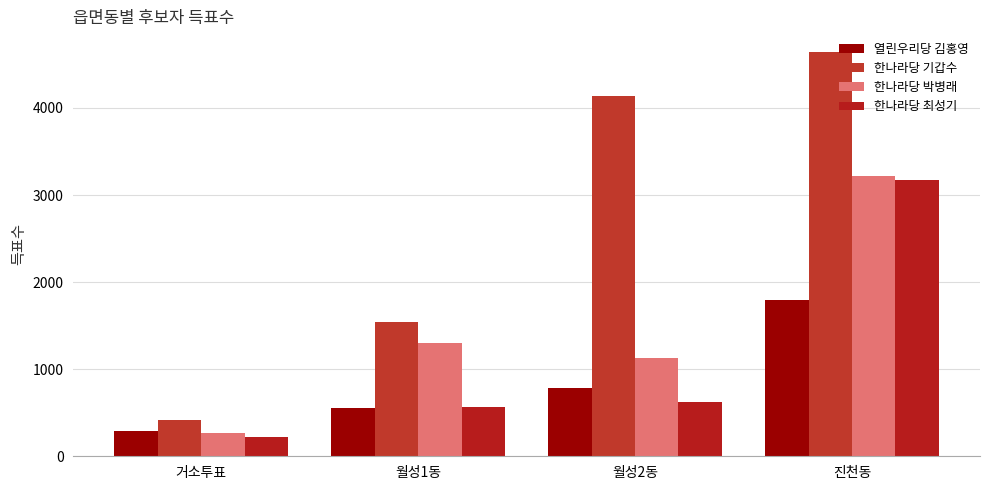

What is the approximate value of 열린우리당 김홍영 at 진천동, to the nearest 50?

1800